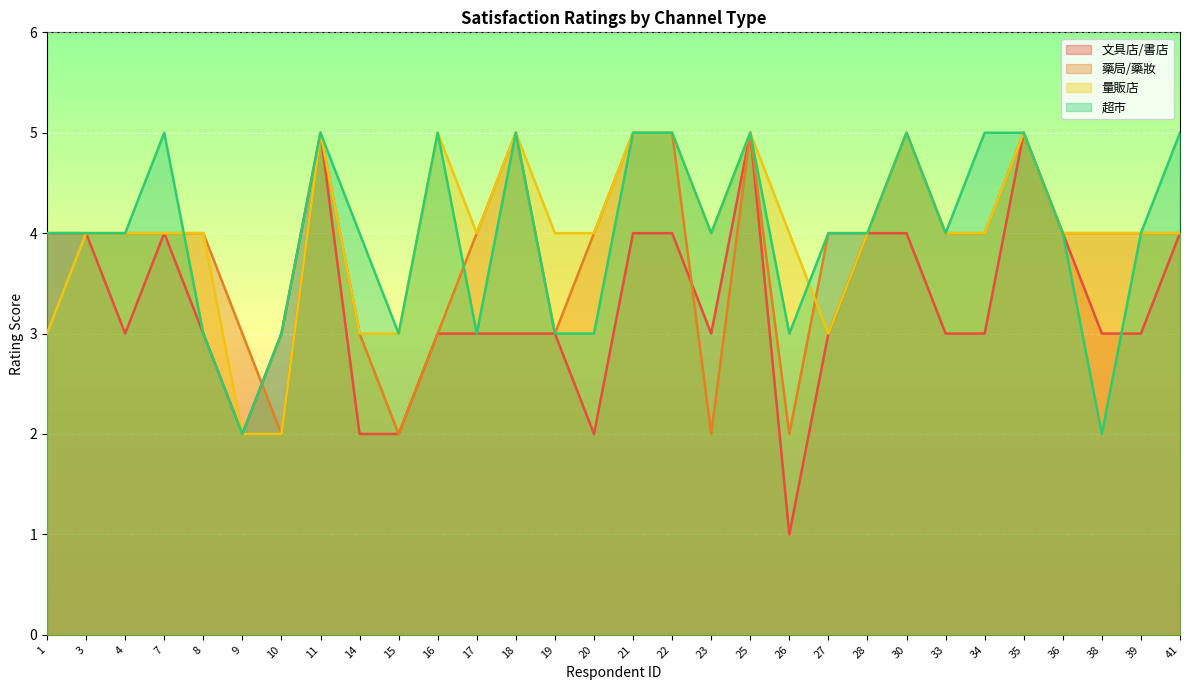

Which series has the largest total across all categories?

量販店